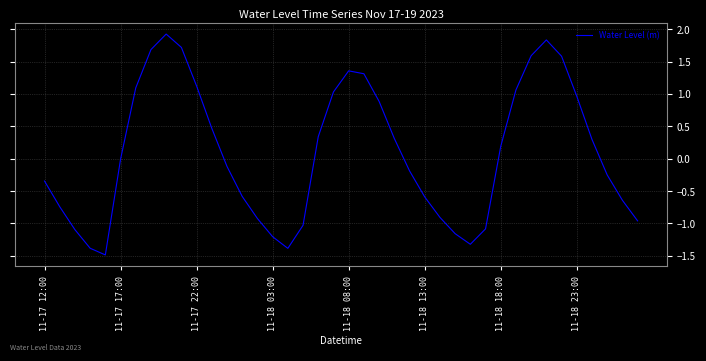

How many lines are shown in the chart?

1